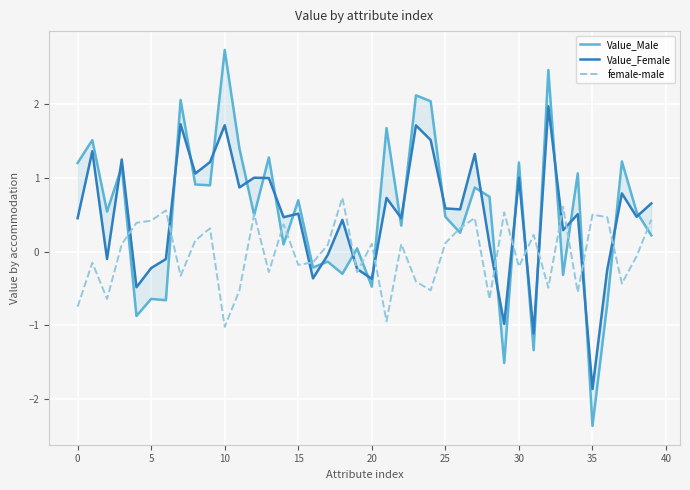

What is the highest value of the Value_Male series?

2.7